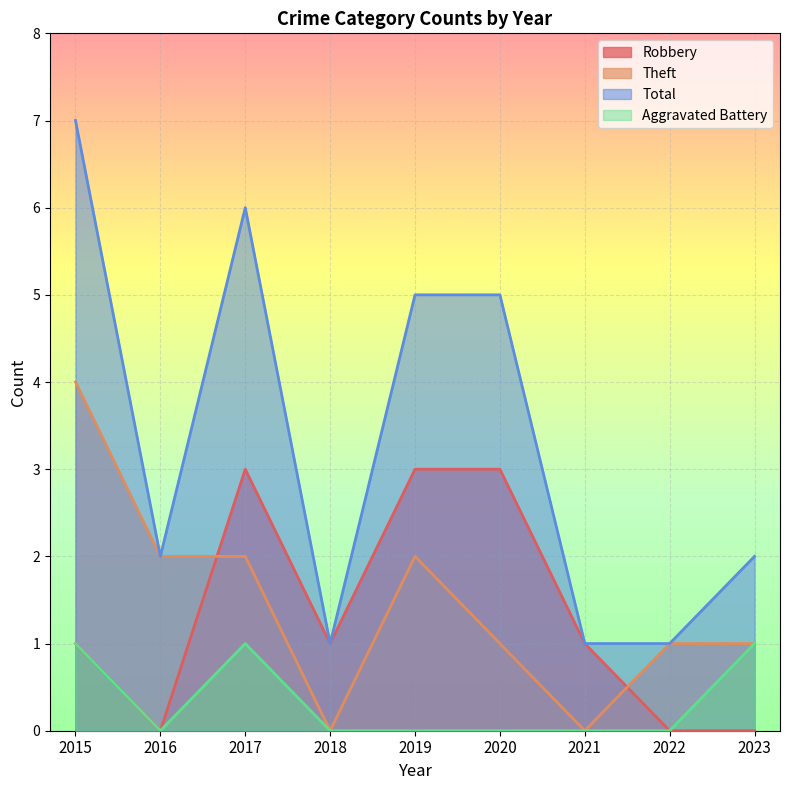

What is the sum of all Total values?

30